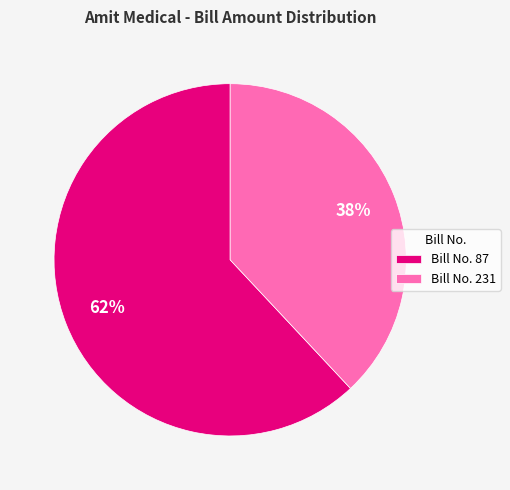

What percentage is the Bill No. 231 slice, to the nearest percent?

38%